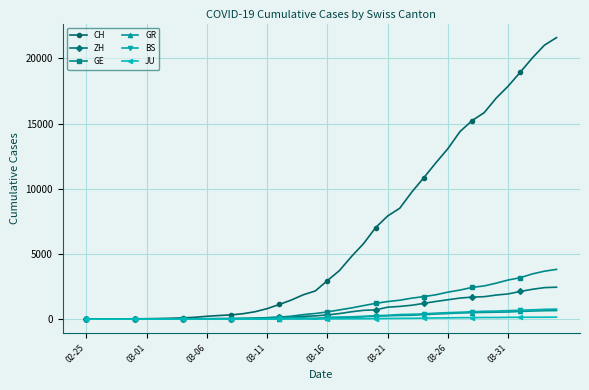

At how many categories does at least one series exceed 20478?

2